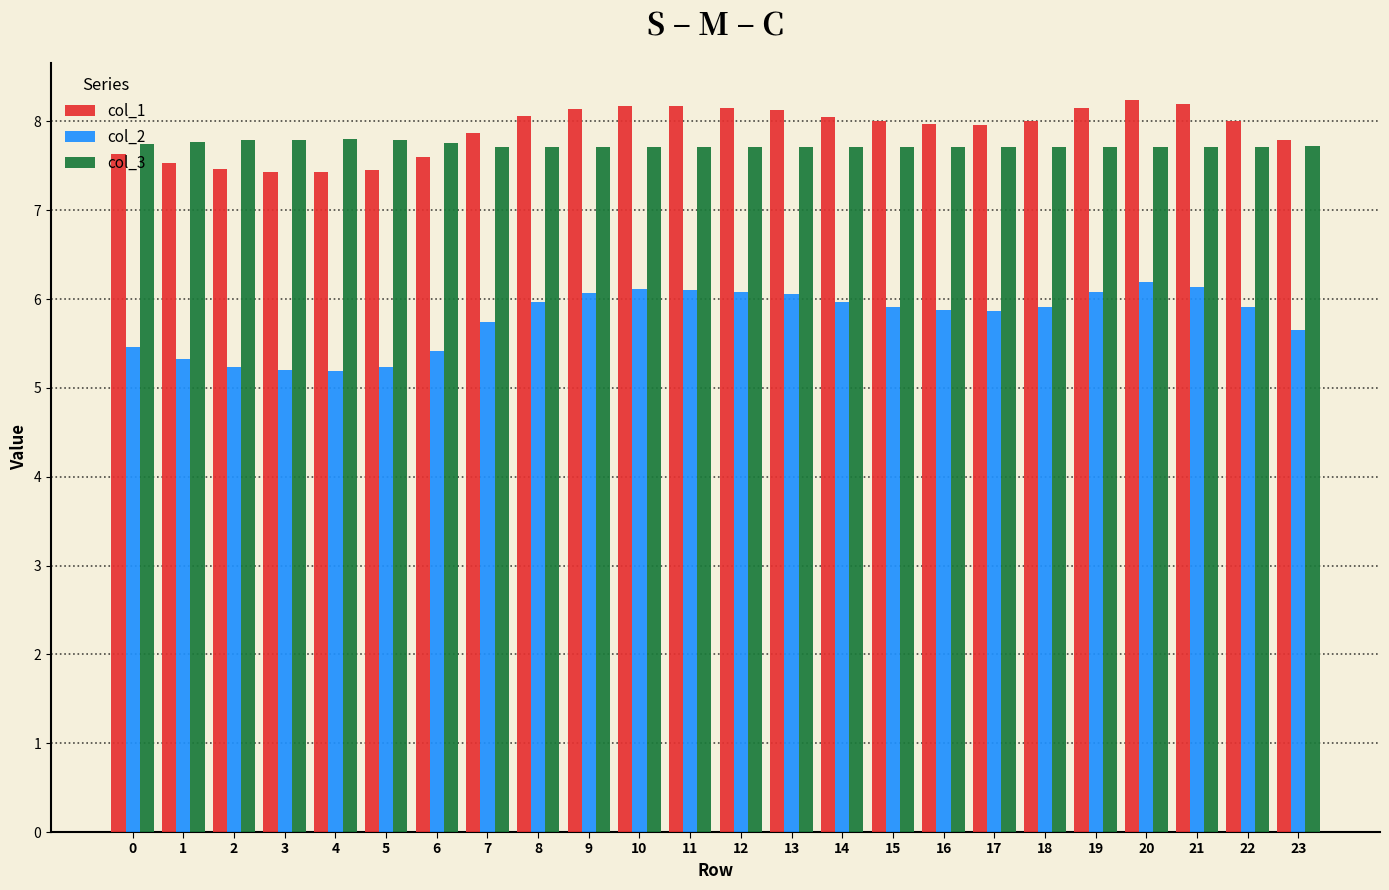

The value of col_3 at 15 is 13.3. True or false?

False